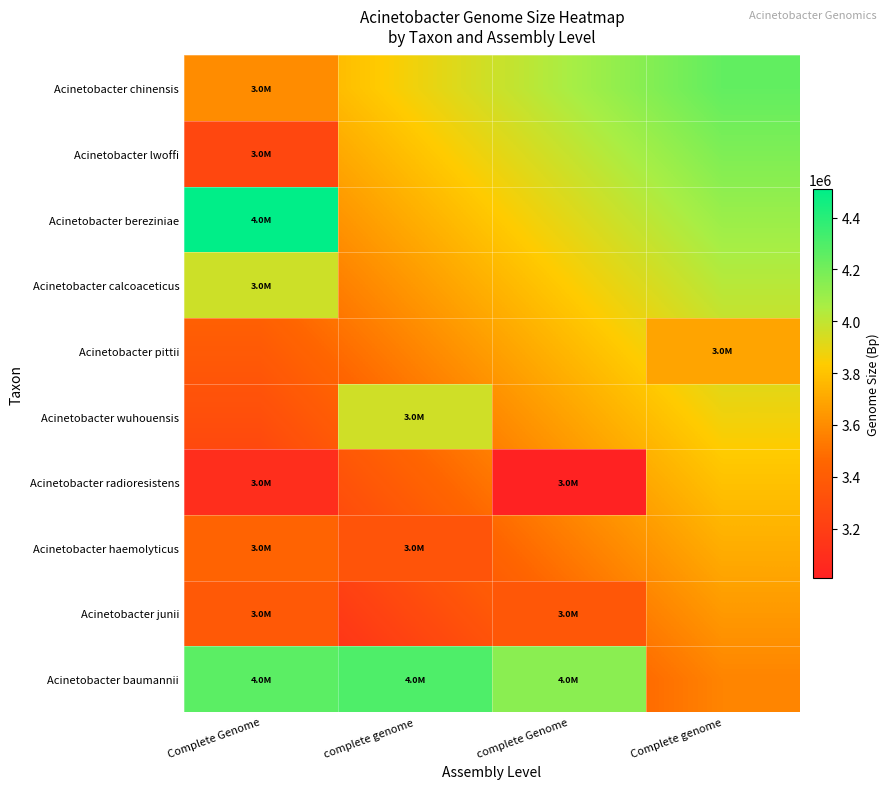

Which series changed the most between Complete Genome and Complete genome?

Acinetobacter calcoaceticus